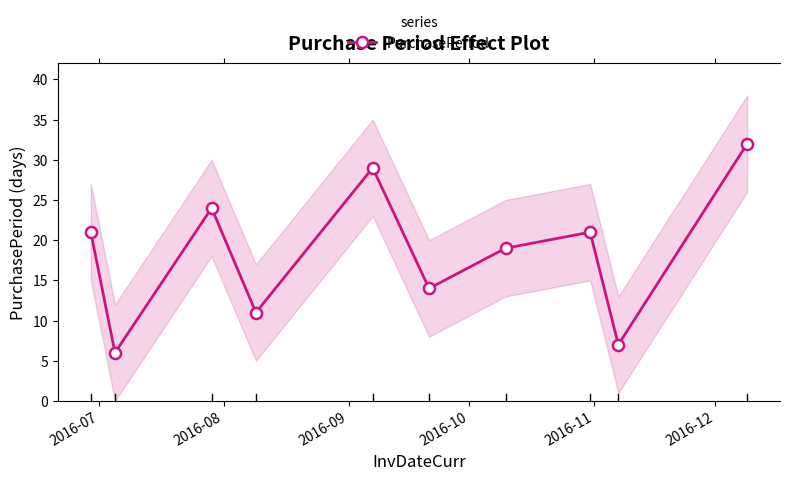

In PurchasePeriod, how many points are lower than both neighbors (excluding endpoints)?

4